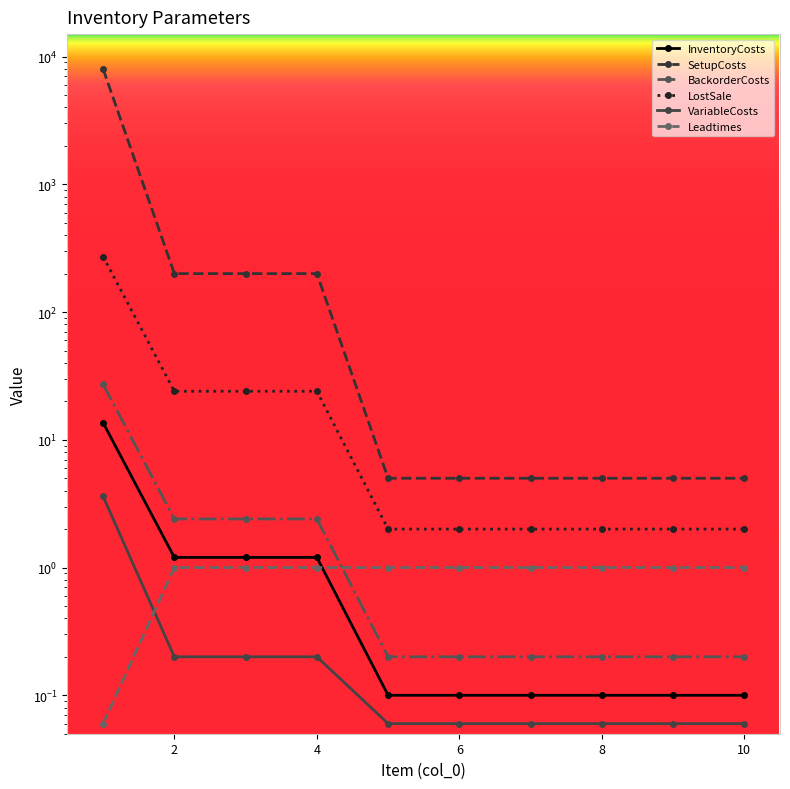

Is the value of InventoryCosts at 1 greater than the value of Leadtimes at 7?

Yes